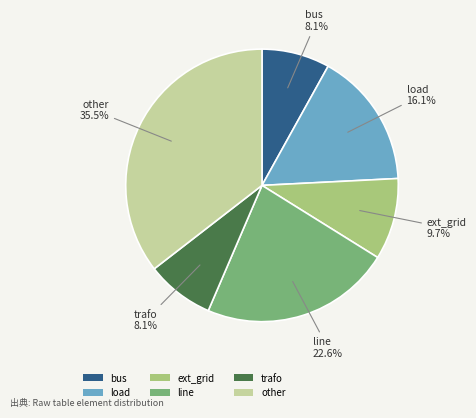

Combined, do line and other account for over 50%?

Yes